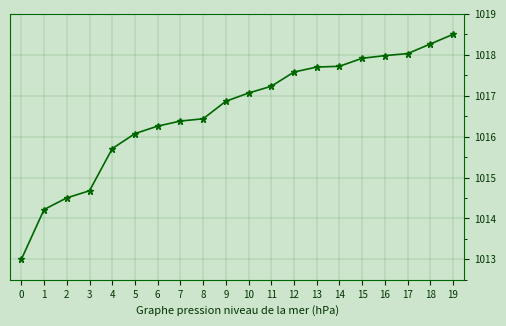

What is the average value?

1016.6